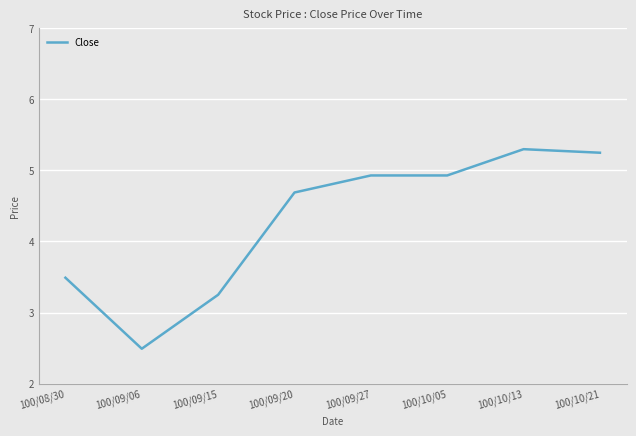

Which category has the highest value across all series?

100/10/13